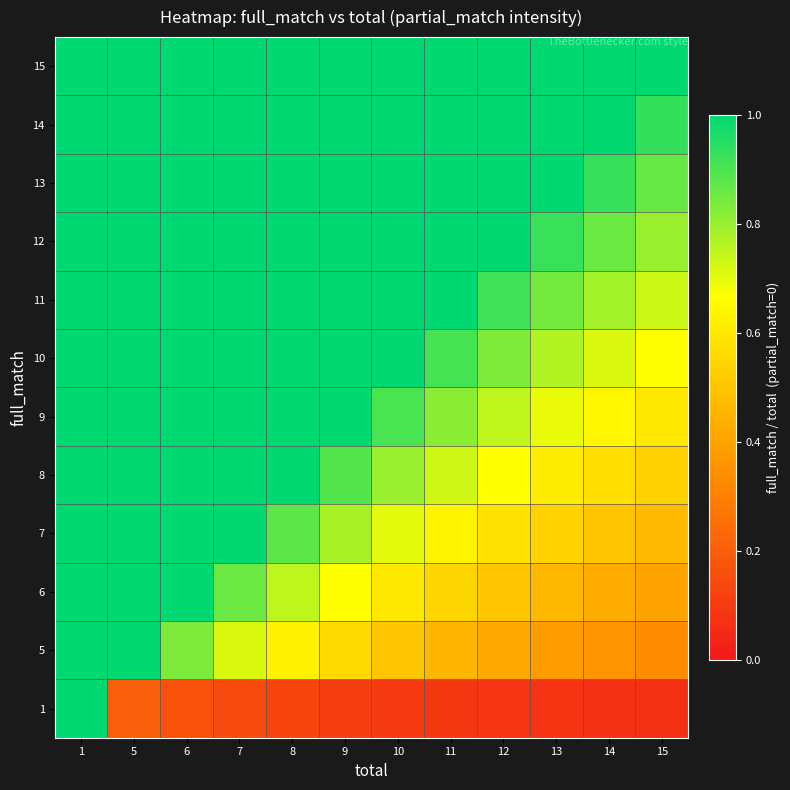

Reading right to left, list all the values displayed in this chart.

1: 15=0.1	14=0.1	13=0.1	12=0.1	11=0.1	10=0.1	9=0.1	8=0.1	7=0.1	6=0.2	5=0.2	1=1.0
5: 15=0.3	14=0.4	13=0.4	12=0.4	11=0.5	10=0.5	9=0.6	8=0.6	7=0.7	6=0.8	5=1.0	1=5.0
6: 15=0.4	14=0.4	13=0.5	12=0.5	11=0.5	10=0.6	9=0.7	8=0.8	7=0.9	6=1.0	5=1.2	1=6.0
7: 15=0.5	14=0.5	13=0.5	12=0.6	11=0.6	10=0.7	9=0.8	8=0.9	7=1.0	6=1.2	5=1.4	1=7.0
8: 15=0.5	14=0.6	13=0.6	12=0.7	11=0.7	10=0.8	9=0.9	8=1.0	7=1.1	6=1.3	5=1.6	1=8.0
9: 15=0.6	14=0.6	13=0.7	12=0.8	11=0.8	10=0.9	9=1.0	8=1.1	7=1.3	6=1.5	5=1.8	1=9.0
10: 15=0.7	14=0.7	13=0.8	12=0.8	11=0.9	10=1.0	9=1.1	8=1.2	7=1.4	6=1.7	5=2.0	1=10.0
11: 15=0.7	14=0.8	13=0.8	12=0.9	11=1.0	10=1.1	9=1.2	8=1.4	7=1.6	6=1.8	5=2.2	1=11.0
12: 15=0.8	14=0.9	13=0.9	12=1.0	11=1.1	10=1.2	9=1.3	8=1.5	7=1.7	6=2.0	5=2.4	1=12.0
13: 15=0.9	14=0.9	13=1.0	12=1.1	11=1.2	10=1.3	9=1.4	8=1.6	7=1.9	6=2.2	5=2.6	1=13.0
14: 15=0.9	14=1.0	13=1.1	12=1.2	11=1.3	10=1.4	9=1.6	8=1.8	7=2.0	6=2.3	5=2.8	1=14.0
15: 15=1.0	14=1.1	13=1.2	12=1.2	11=1.4	10=1.5	9=1.7	8=1.9	7=2.1	6=2.5	5=3.0	1=15.0